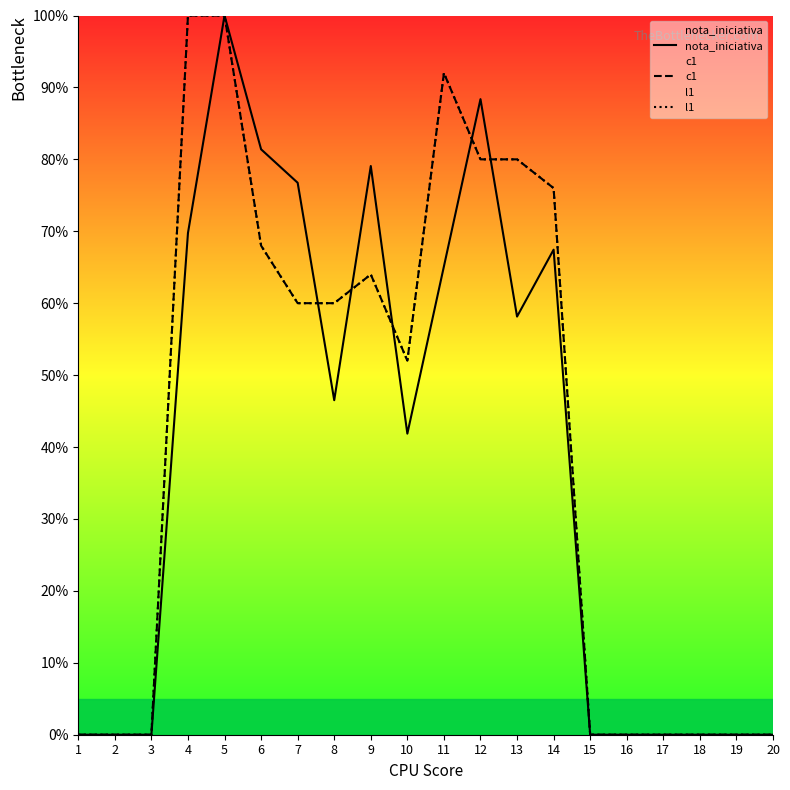

What is the difference between the highest and lowest values at 6?

13.4